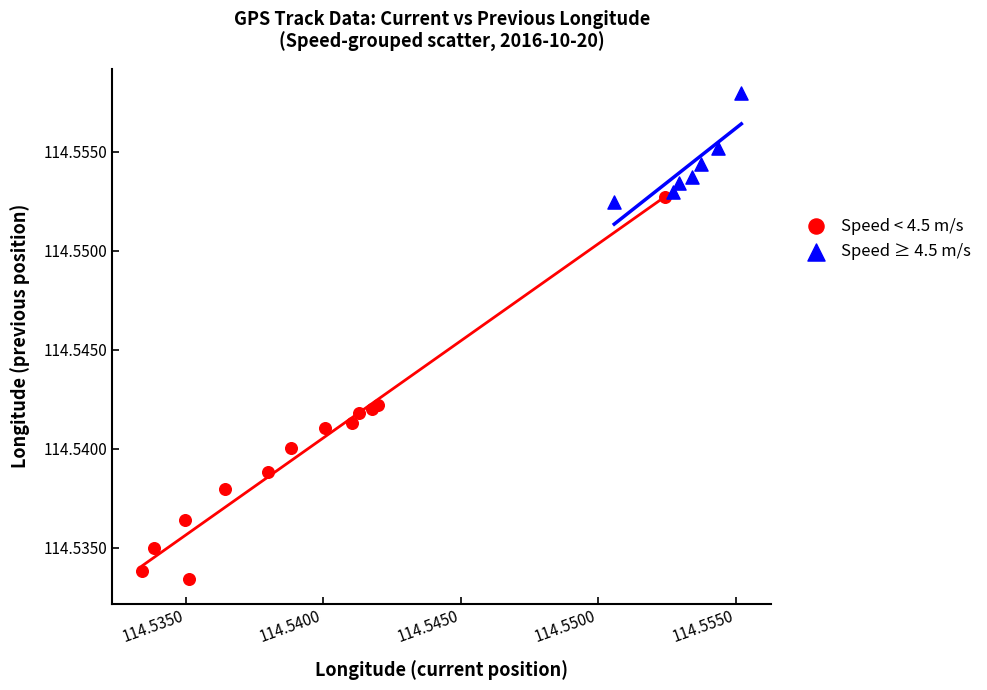

Which series has the largest Y range (max minus min)?

Speed < 4.5 m/s